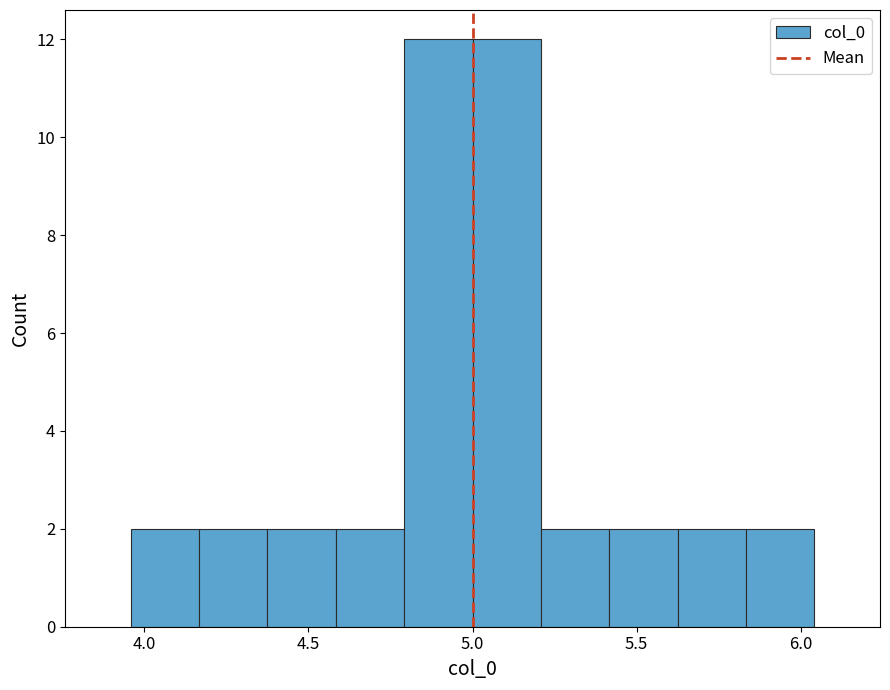

Reading left to right, transcribe this chart: for each bar, give the range it covers on the x-axis and its height. Neither the bar edges nor the heights are printed on the chart, so give them approximately, as read against the axes.

3.95 to 4.15: 2
4.15 to 4.40: 2
4.40 to 4.60: 2
4.60 to 4.80: 2
4.80 to 5.00: 12
5.00 to 5.20: 12
5.20 to 5.40: 2
5.40 to 5.60: 2
5.60 to 5.85: 2
5.85 to 6.05: 2